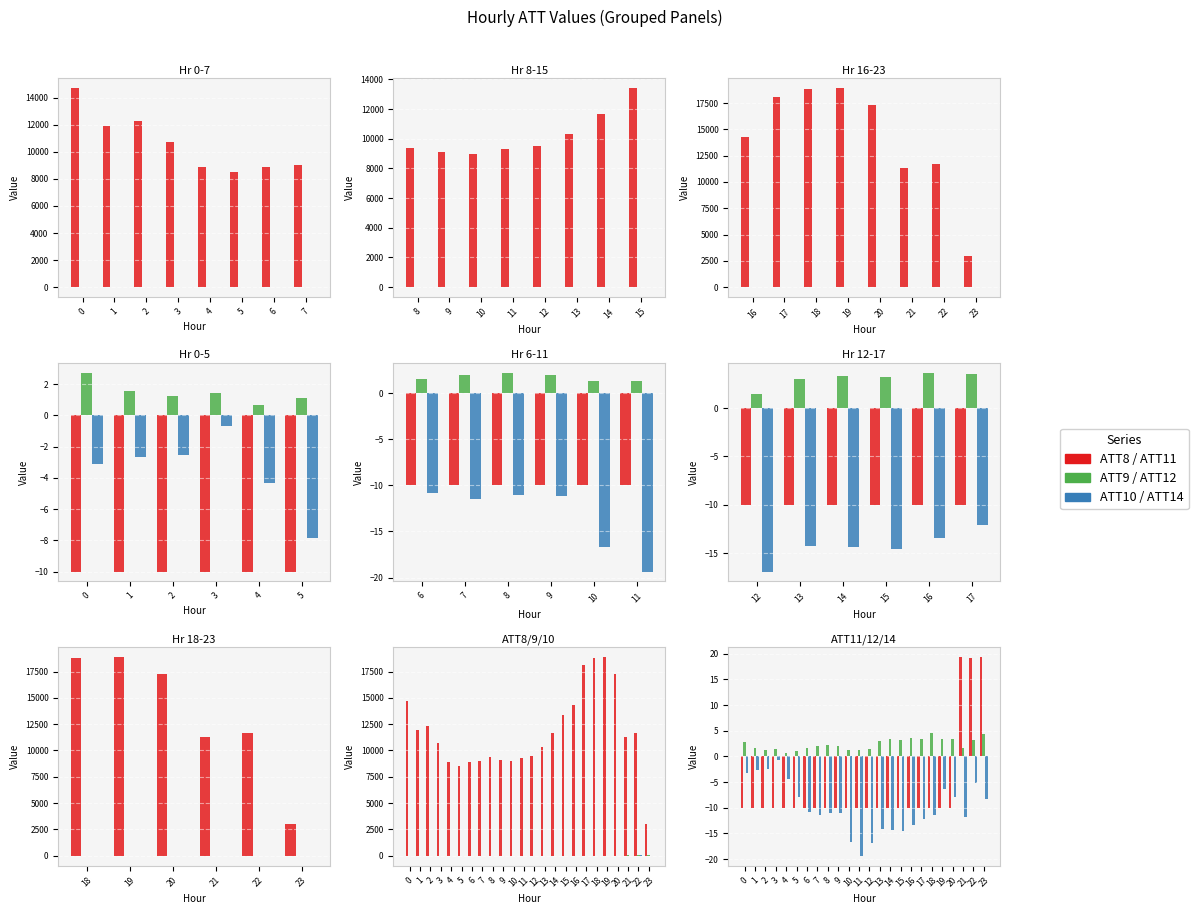

What is the greatest value displayed?

18900.0